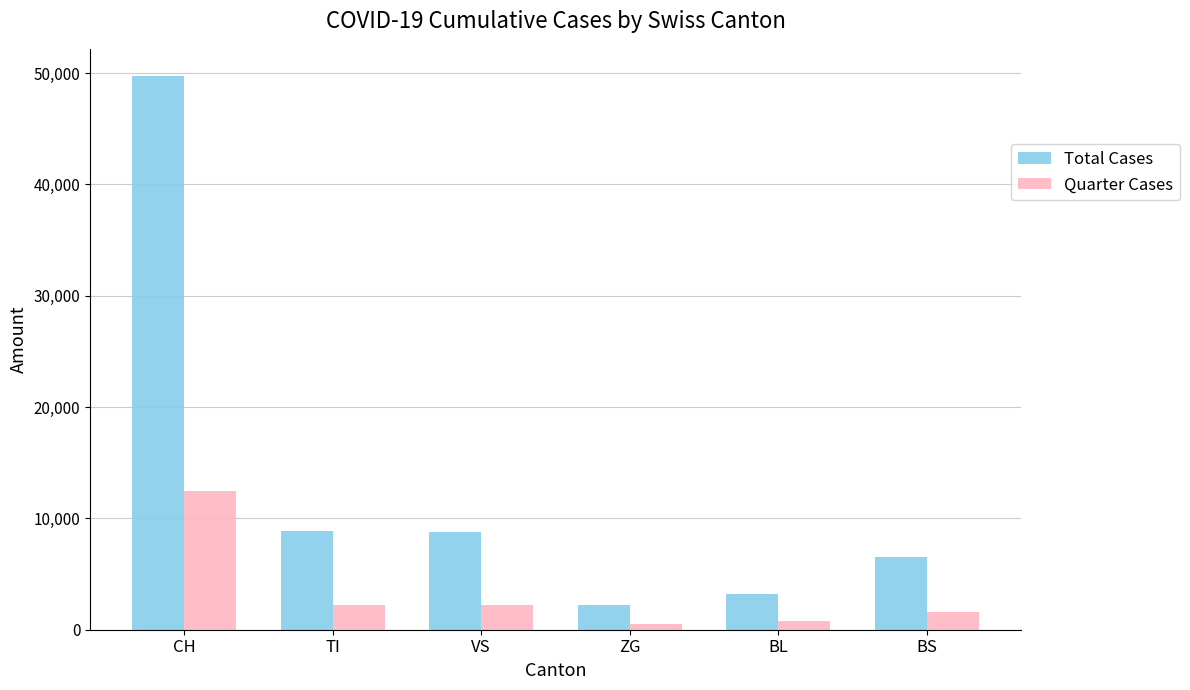

At which label does Quarter Cases first exceed 2200?

CH